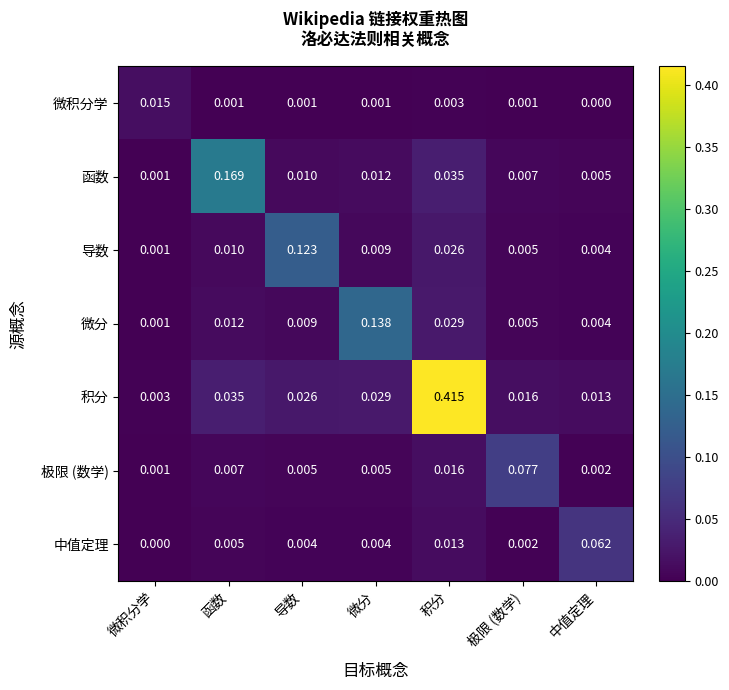

List the series in order of their peak value, lowest first.

微积分学, 中值定理, 极限 (数学), 导数, 微分, 函数, 积分